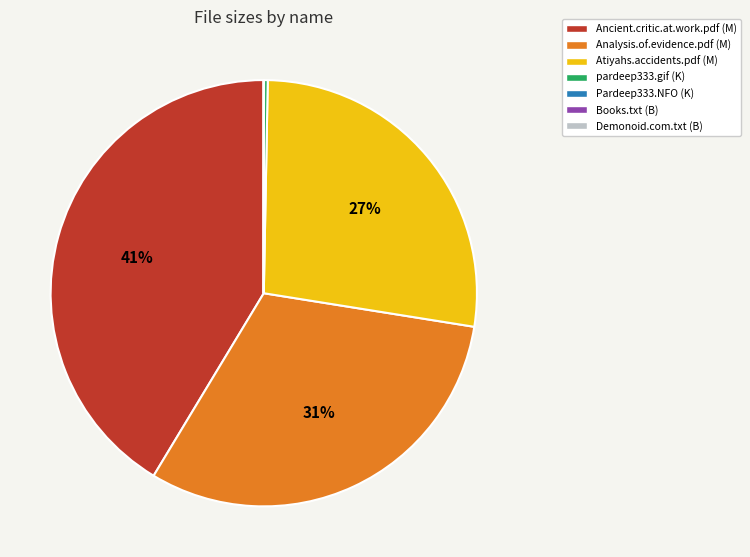

The Ancient.critic.at.work.pdf (M) slice represents 31% of the pie. True or false?

False